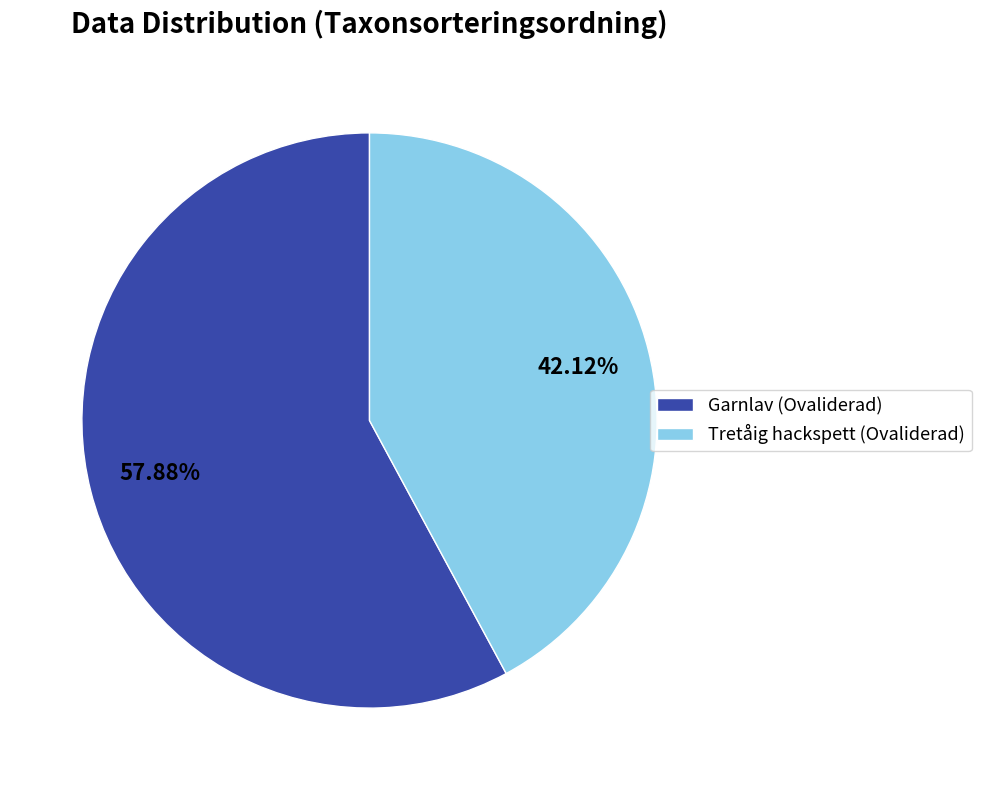

Approximately how many times larger is the value at Tretåig hackspett (Ovaliderad) compared to Garnlav (Ovaliderad)?

0.7